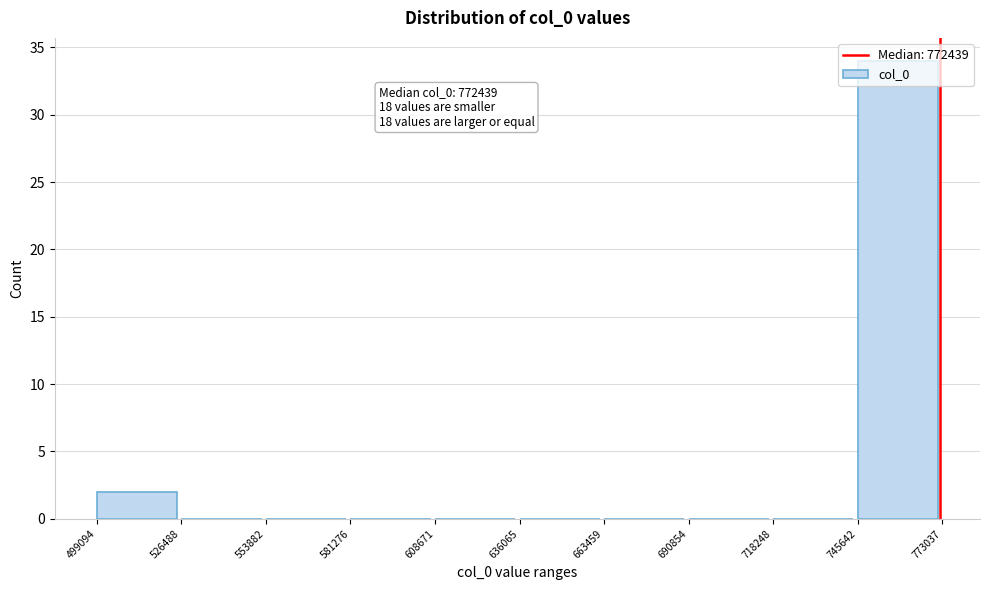

Which range on the x-axis has the tallest bar?

745642 to 773037